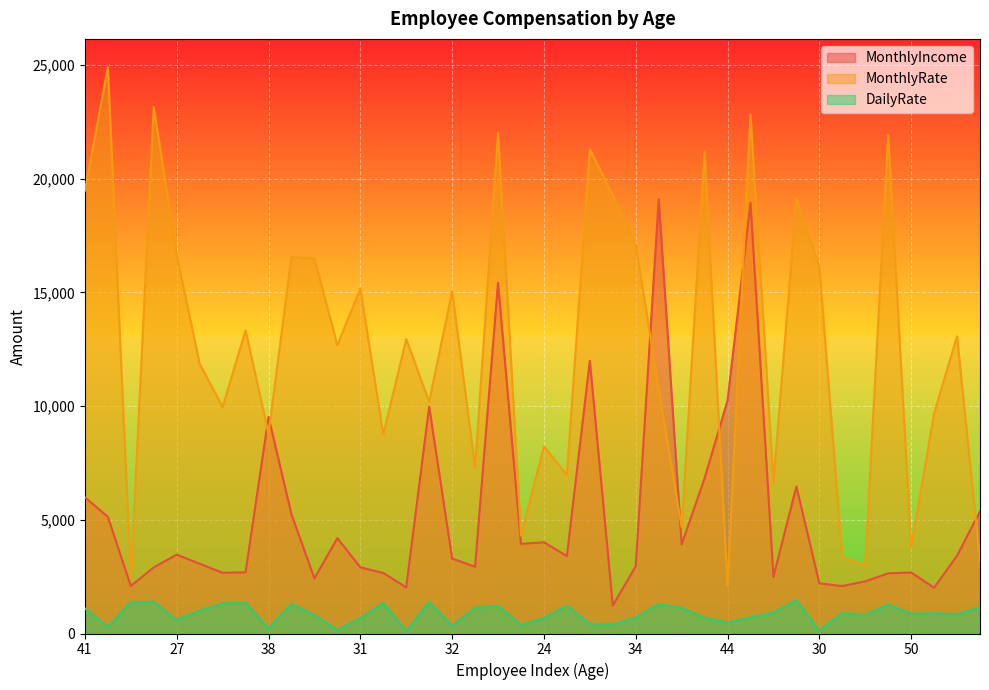

What is the lowest value of the DailyRate series?

103